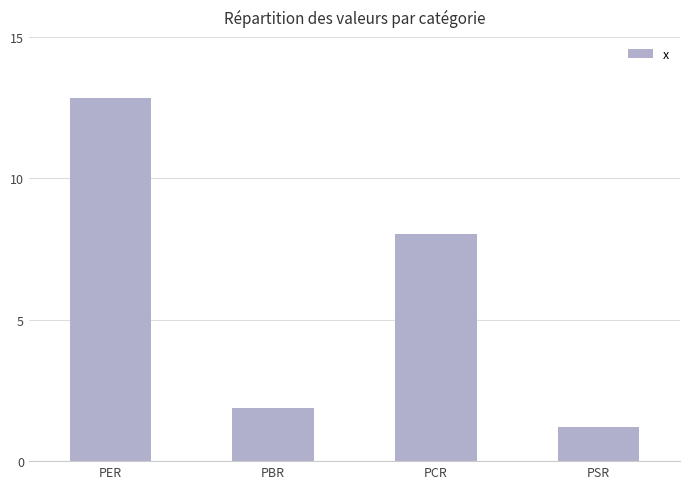

Reading left to right, what are all the values shown in this chart?

PER=12.8	PBR=1.9	PCR=8.0	PSR=1.2